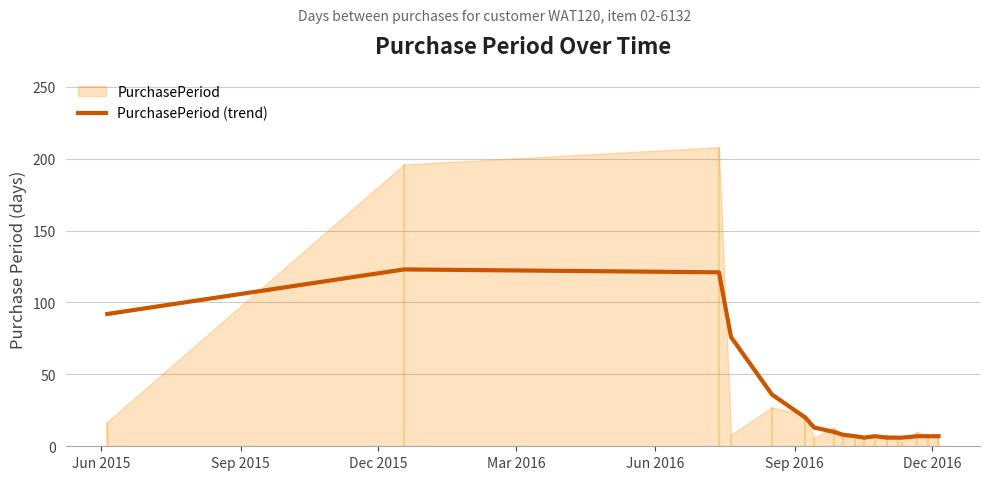

What is the highest value of the PurchasePeriod (trend) series?

123